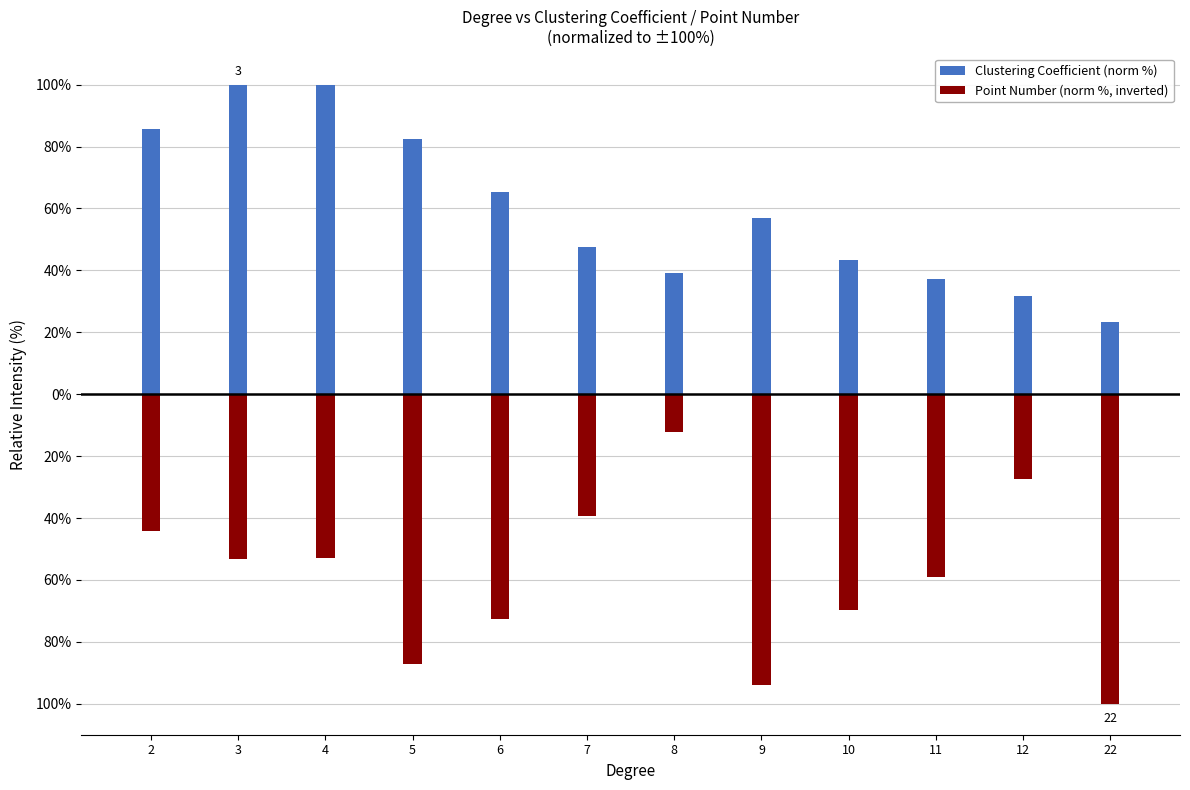

Does the chart contain stacked bars?

No